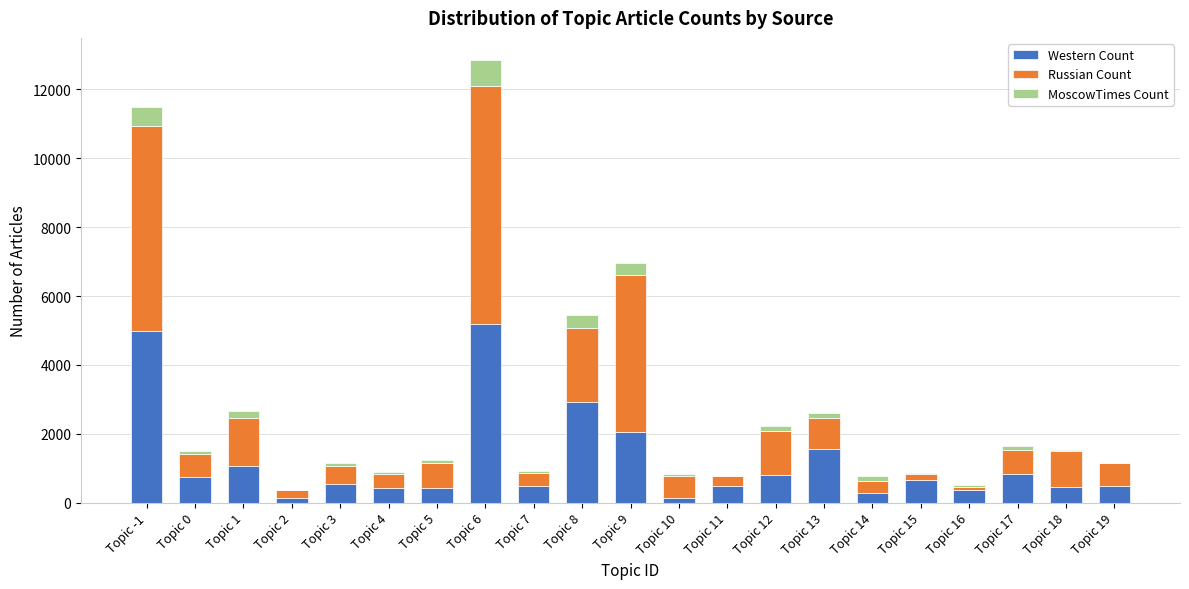

What is the sum of all Western Count values?

25004